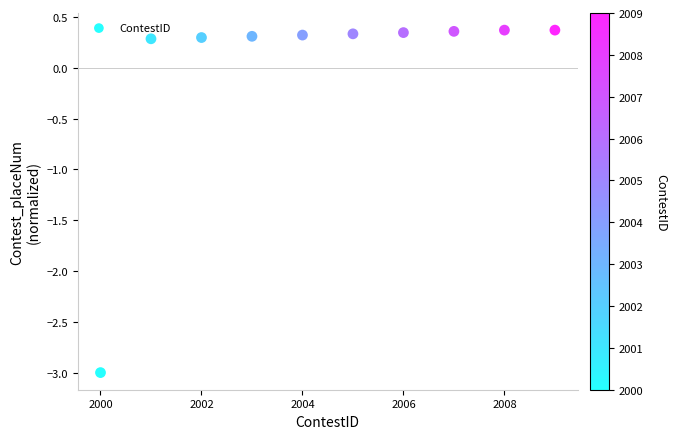

What is the range of Y values (max minus min)?

3.4